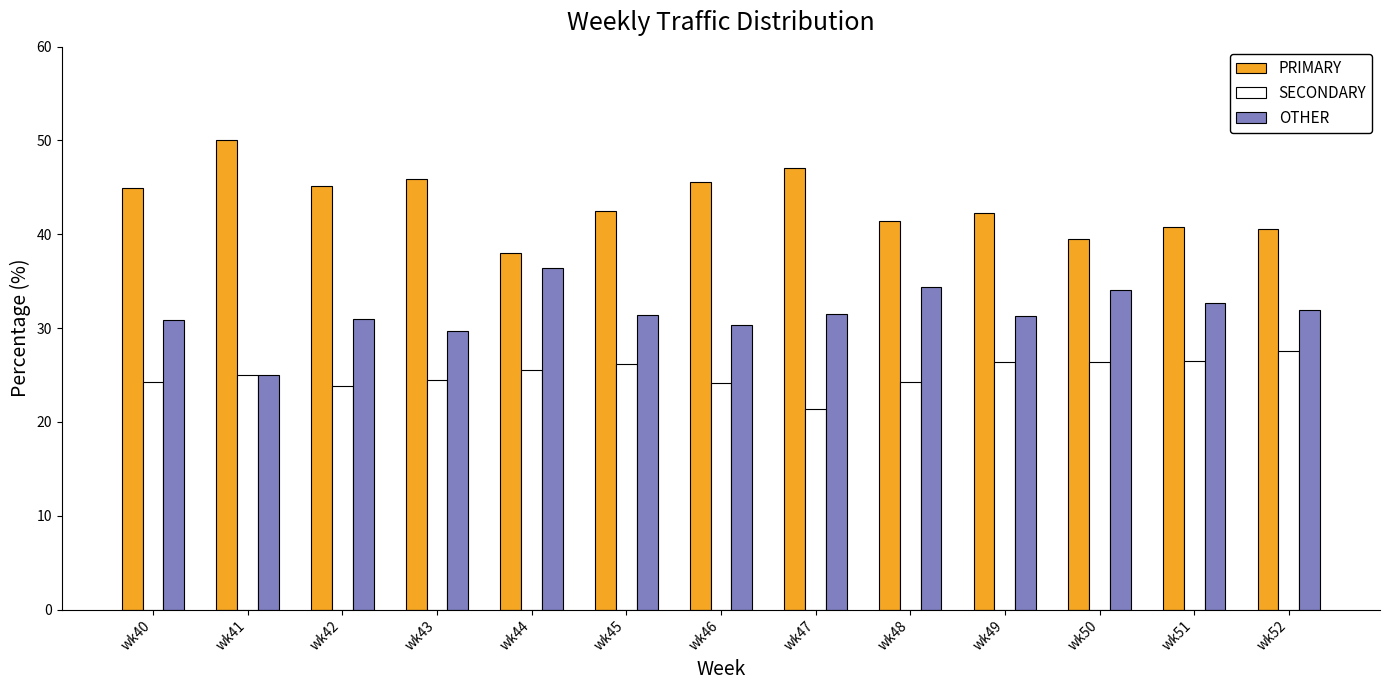

How many groups of bars are there?

13